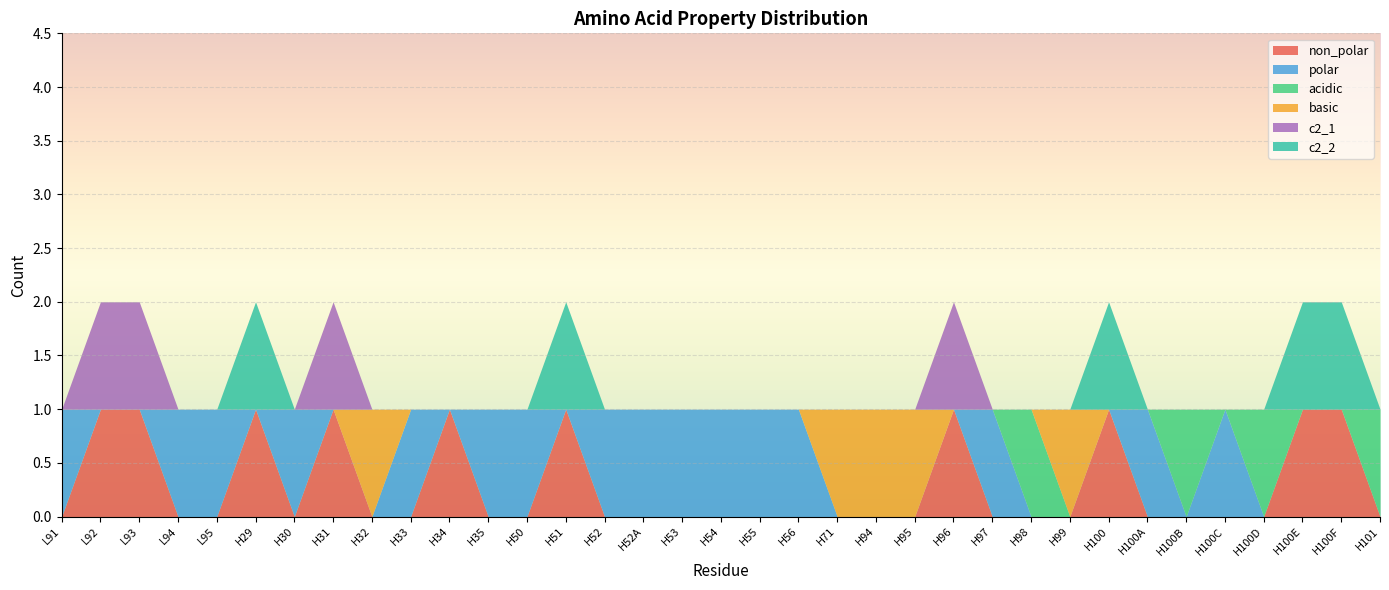

What position from the left is H52?

15